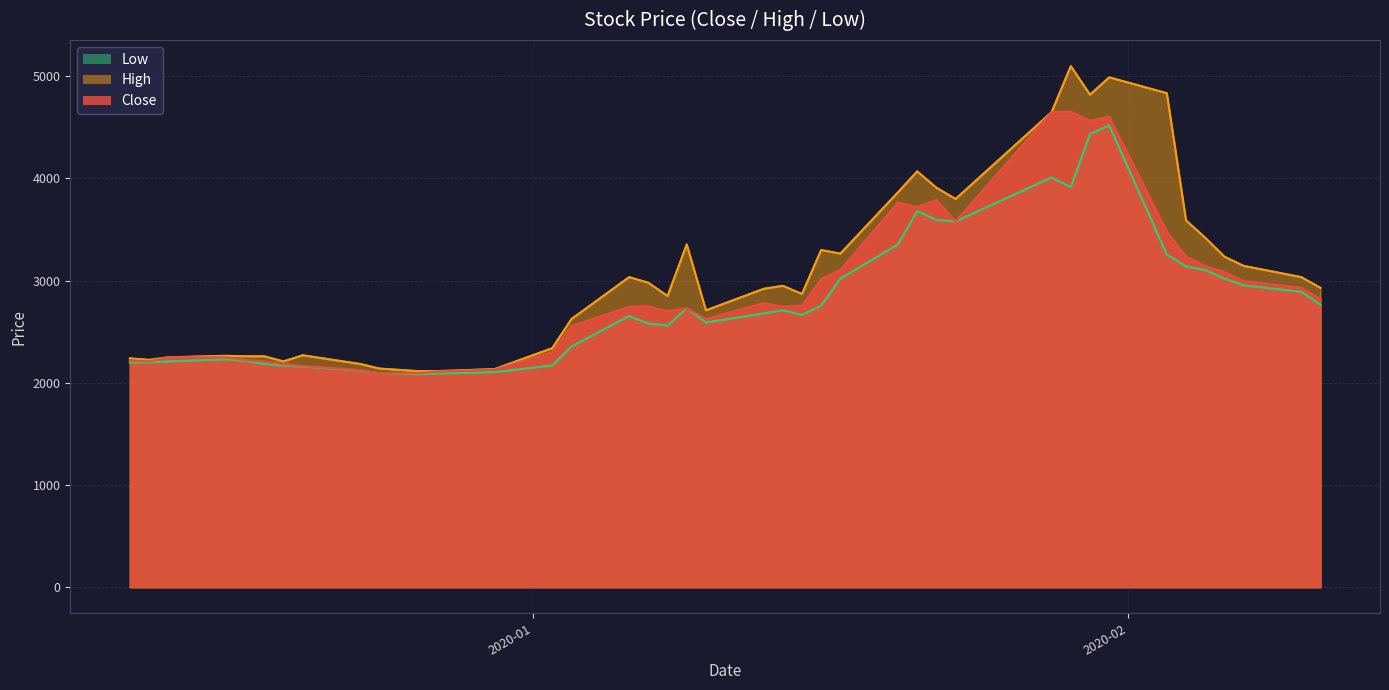

What is the average value of the Low series?

2794